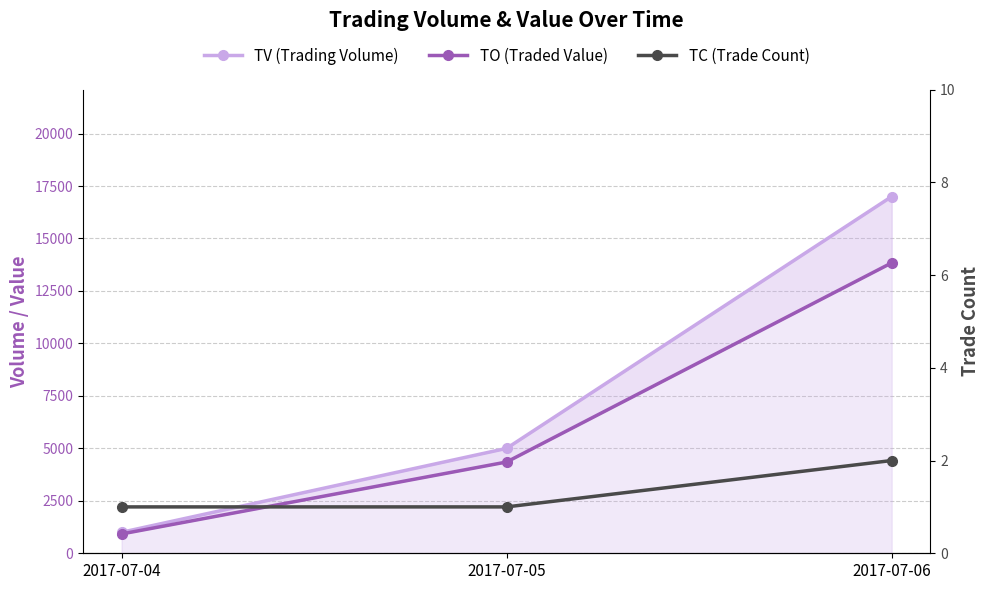

What is the value of the TV (Trading Volume) point at the 1st from the left?

1000